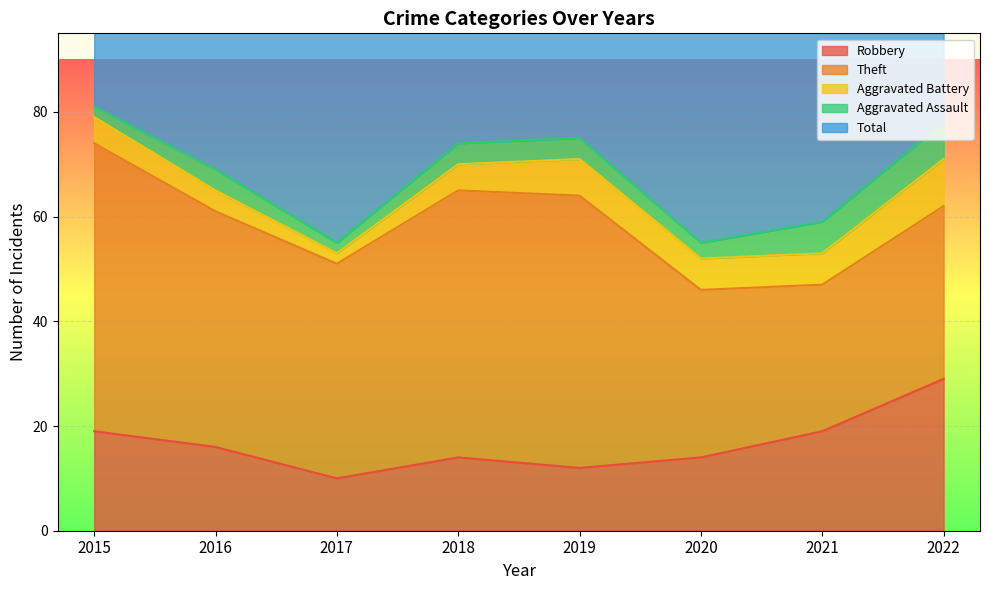

Where is the first local maximum for Theft?

2019